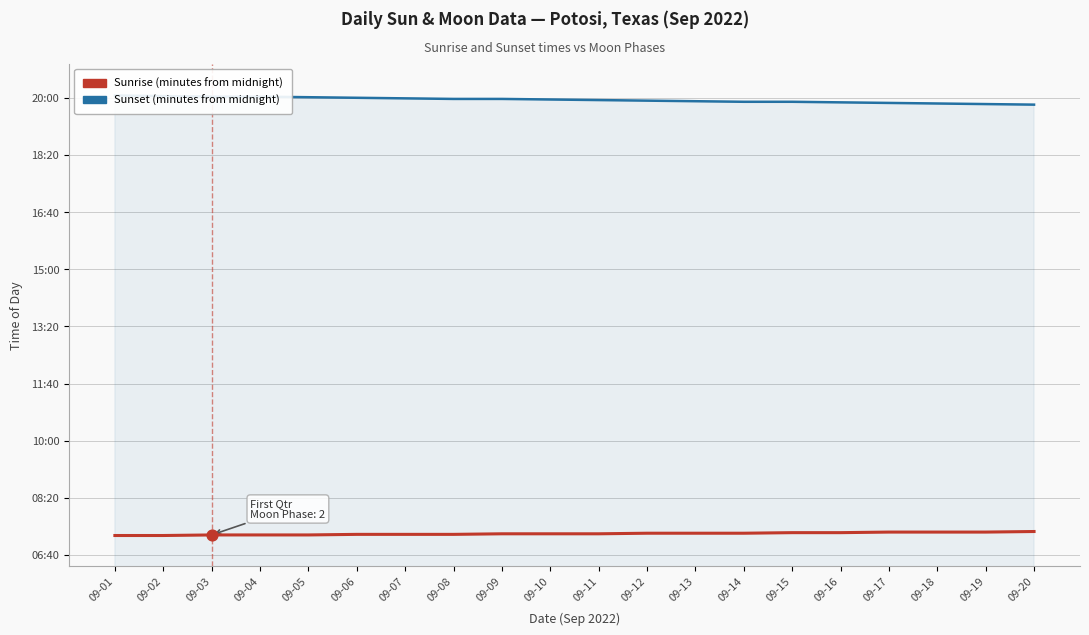

Which series reaches the maximum Y coordinate?

Sunset (minutes from midnight)